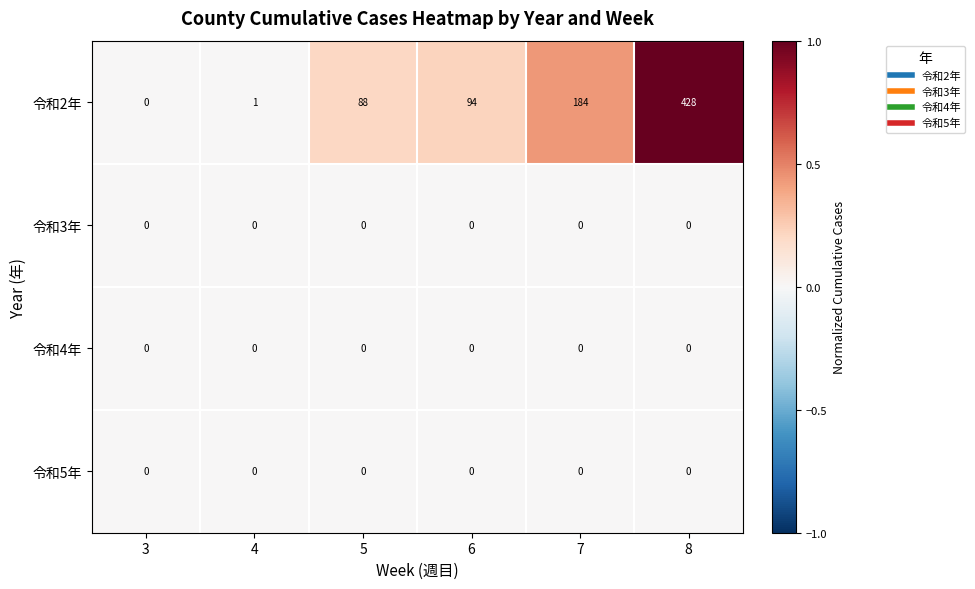

At which category is the sum across all series the highest?

8